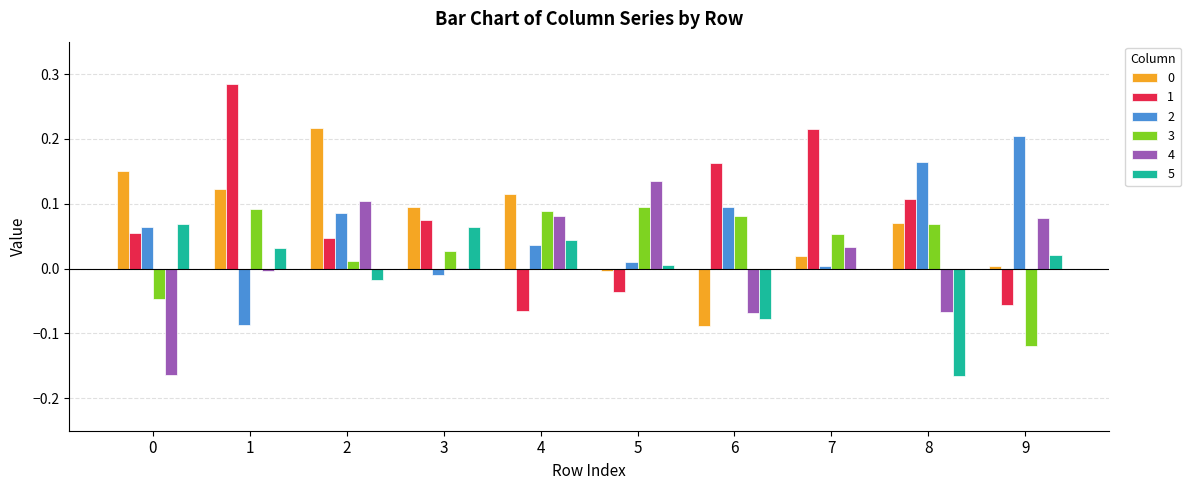

Is the value of 2 at 9 greater than the value of 4 at 4?

Yes